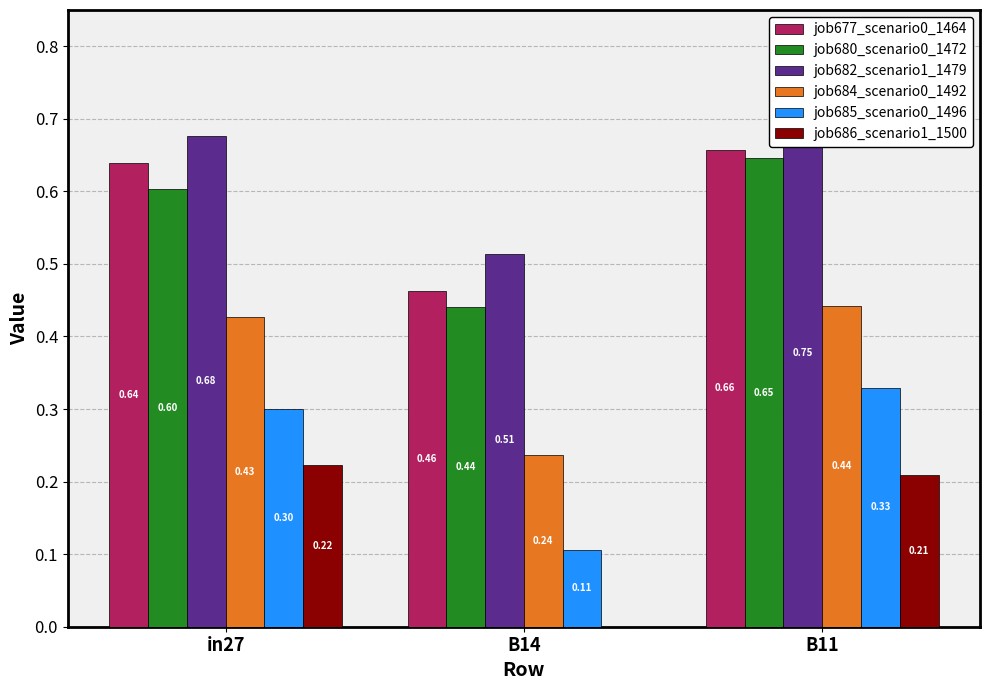

At which category does the chart reach its peak across all series?

B11